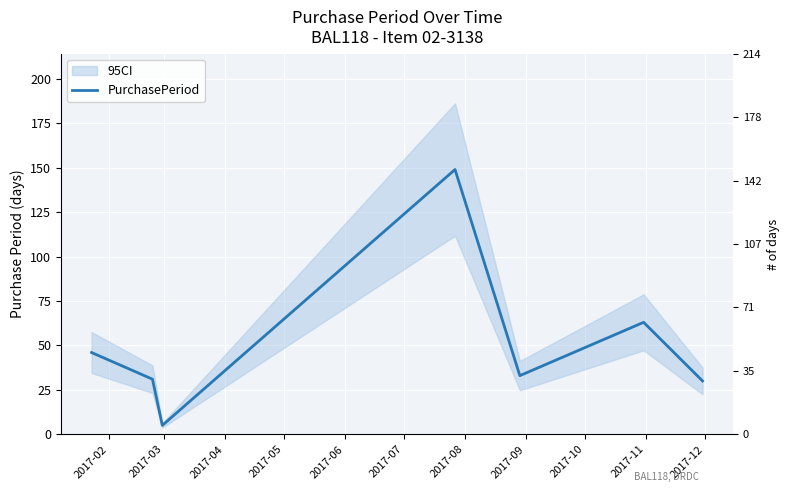

How many values are below 33?

3